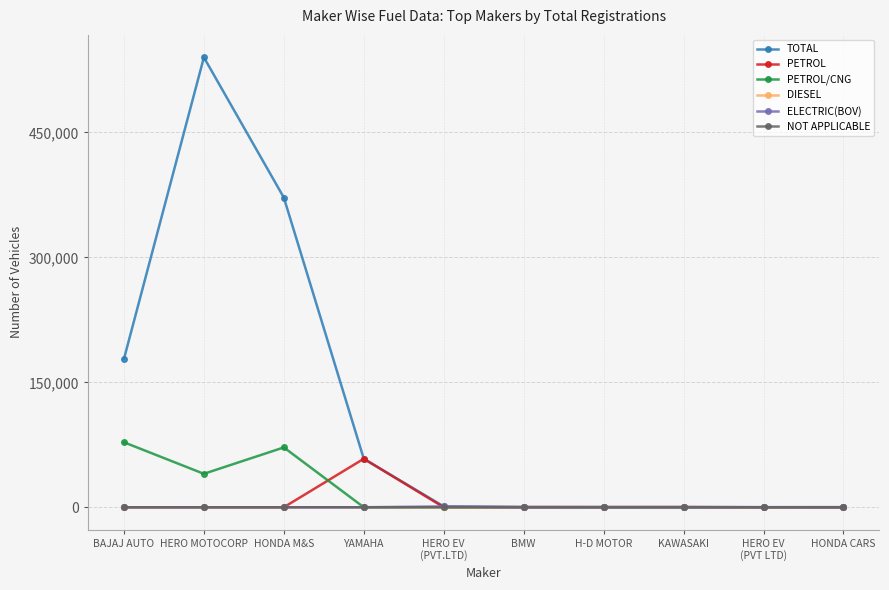

Which series has the widest spread of values?

TOTAL